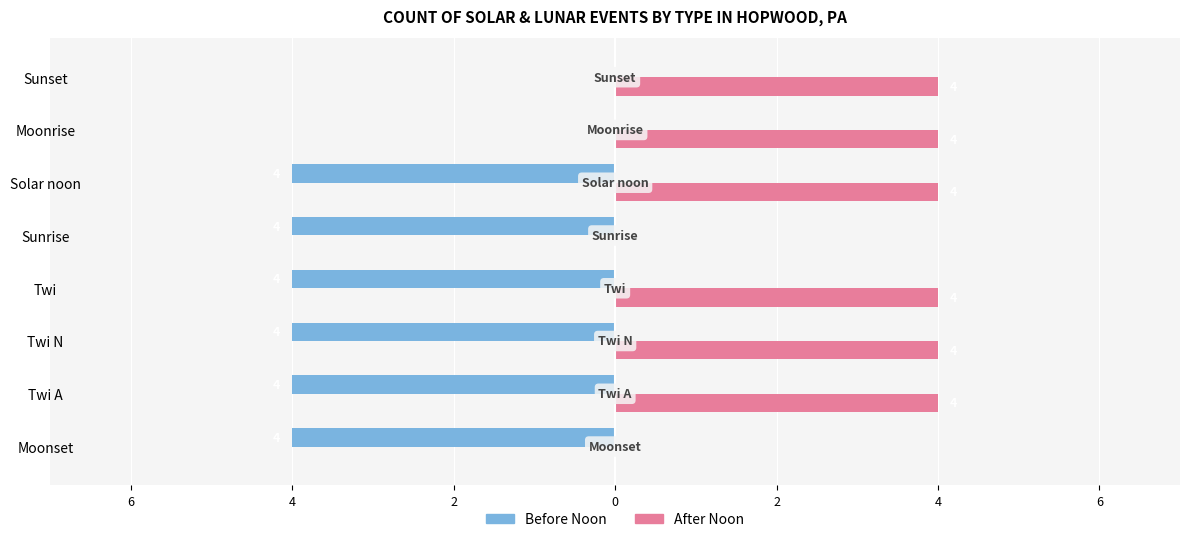

What are all the series names shown in the legend?

Before Noon, After Noon